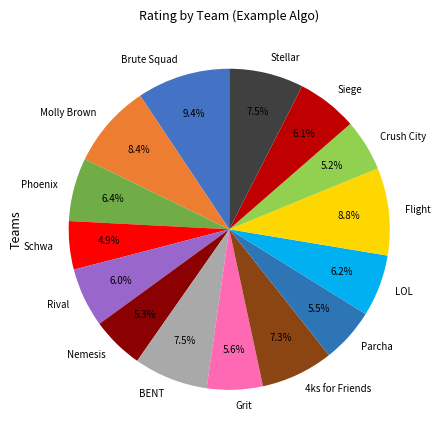

Which slice is the largest?

Brute Squad